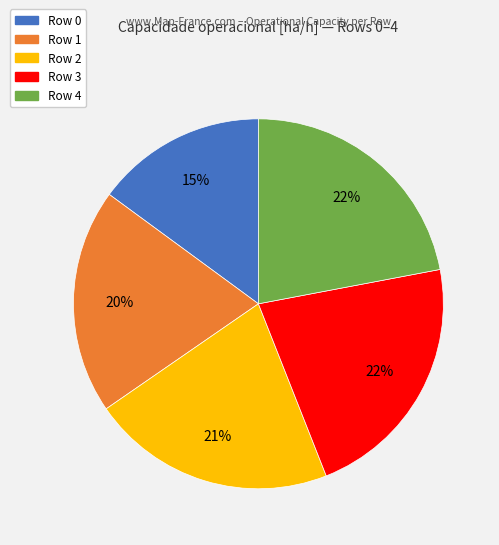

What percentage is the Row 4 slice, to the nearest percent?

22%